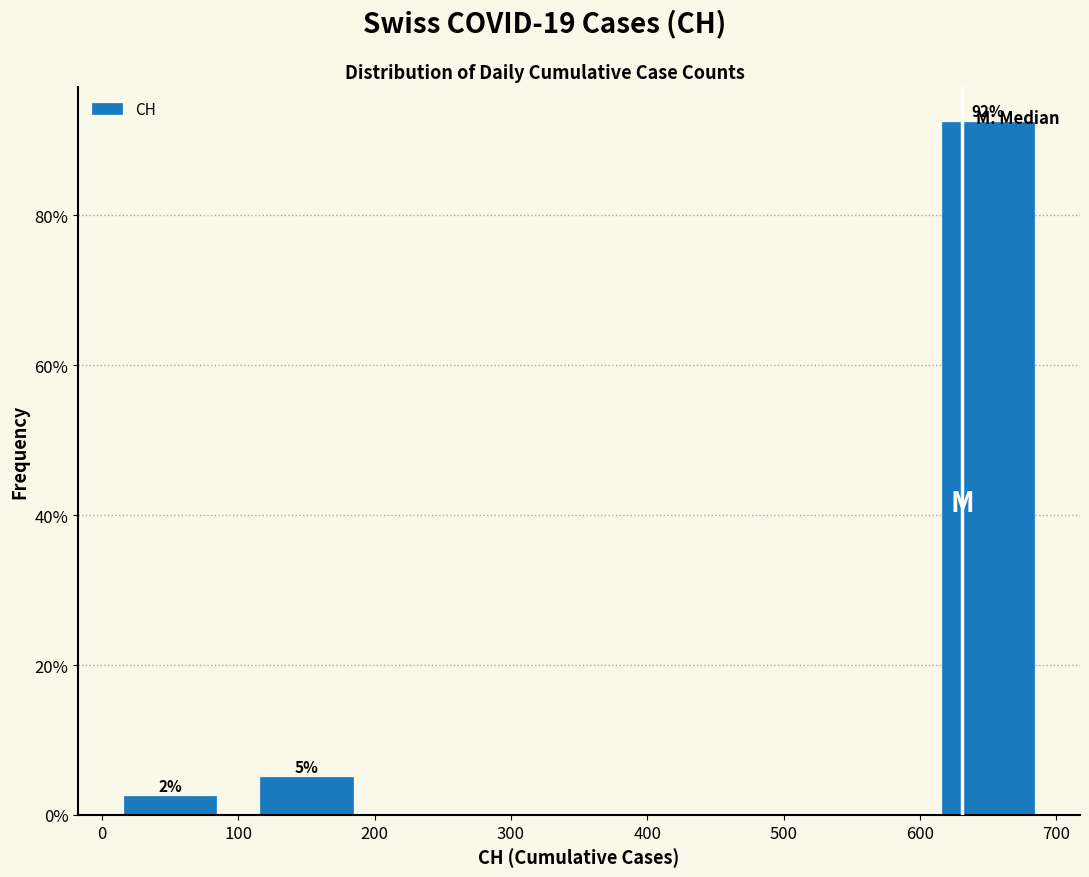

Over which range of the x-axis is the bar tallest?

600 to 700